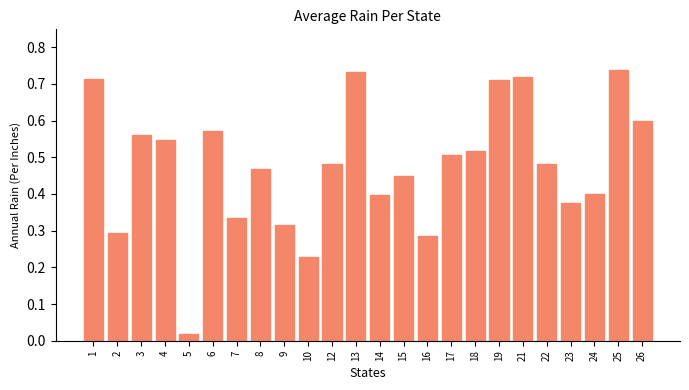

Which label corresponds to the smallest value in the chart?

5